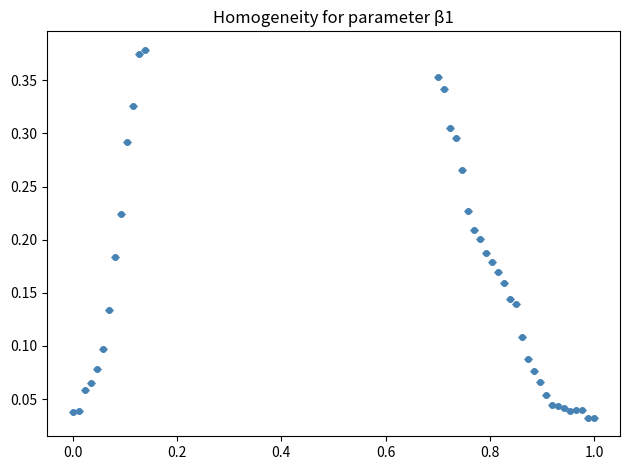

True or false: there are more than 1 points higher than both neighbors.

True